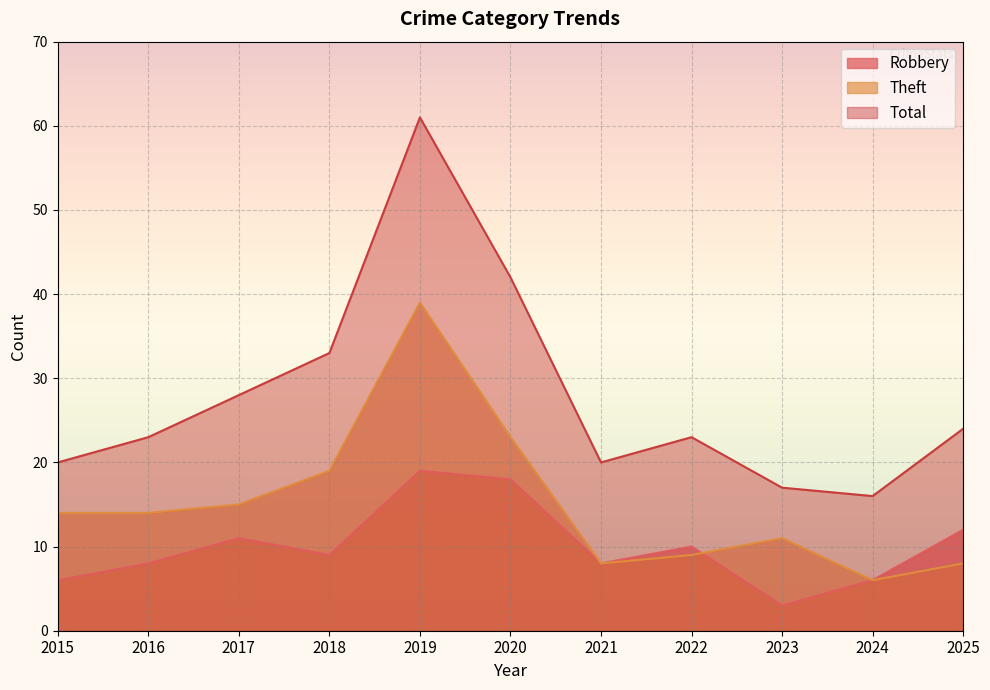

At which label does Total reach its peak?

2019